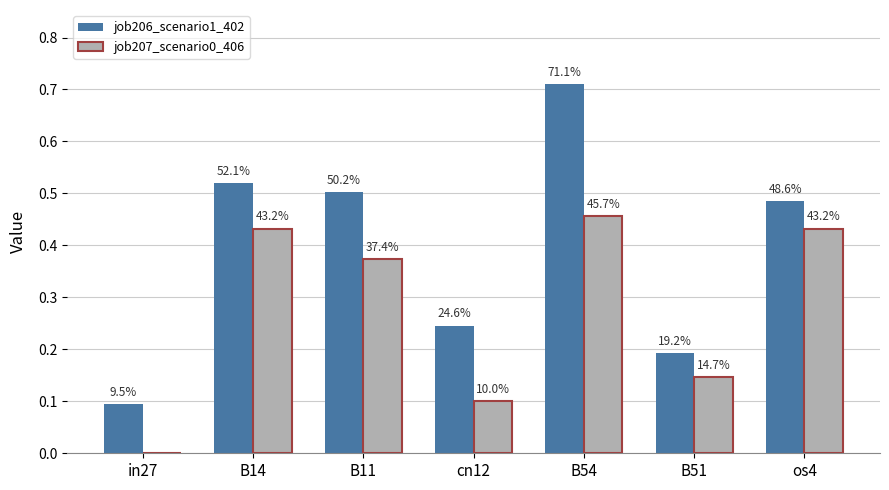

At which category does the chart reach its peak across all series?

B54